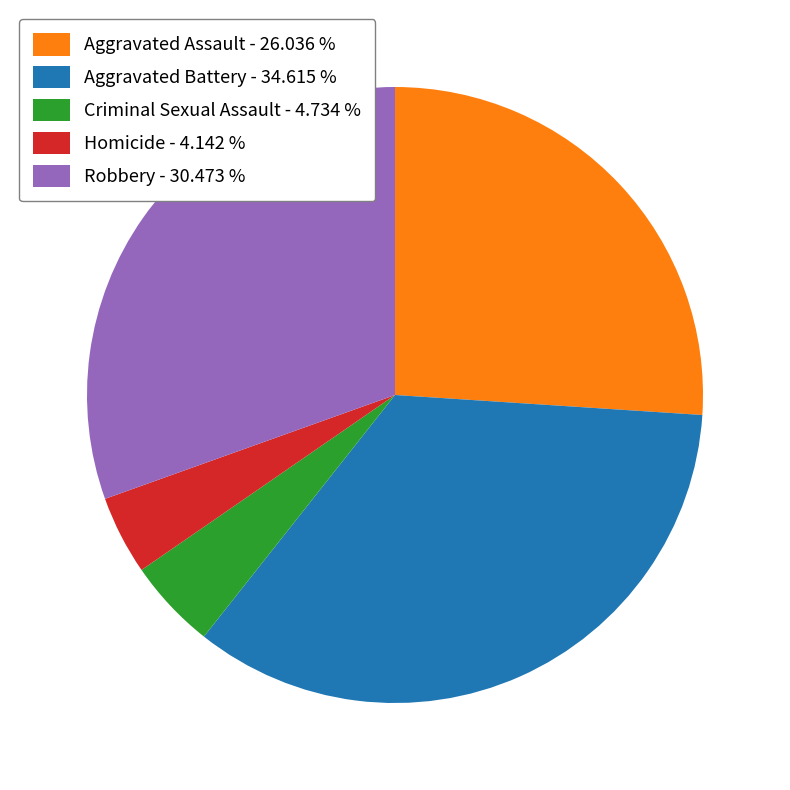

How many slices are in this pie chart?

5